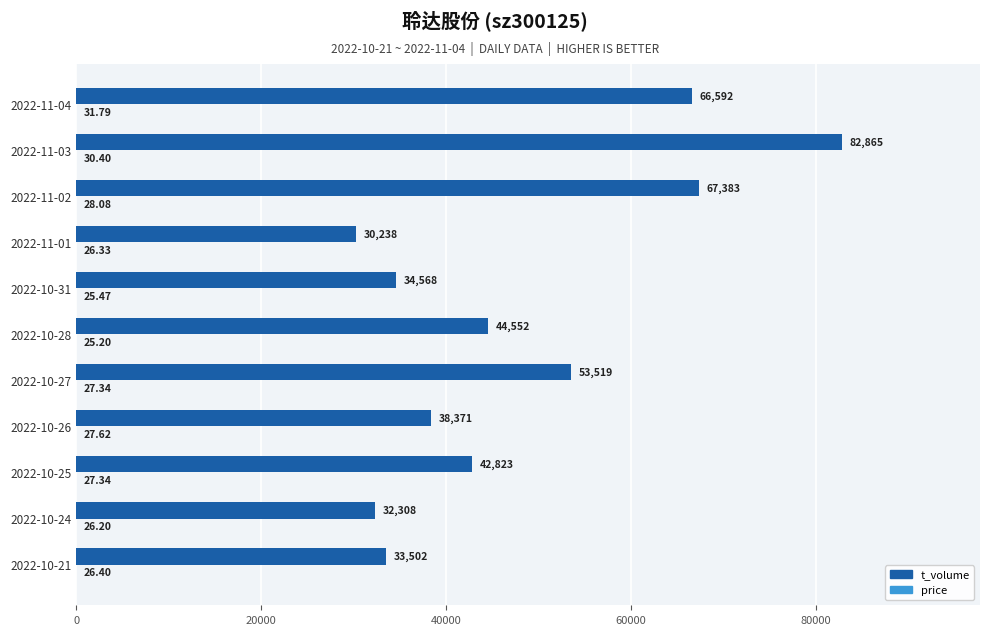

What is the sum of the t_volume values at 2022-10-21 and 2022-10-24?

65810.0